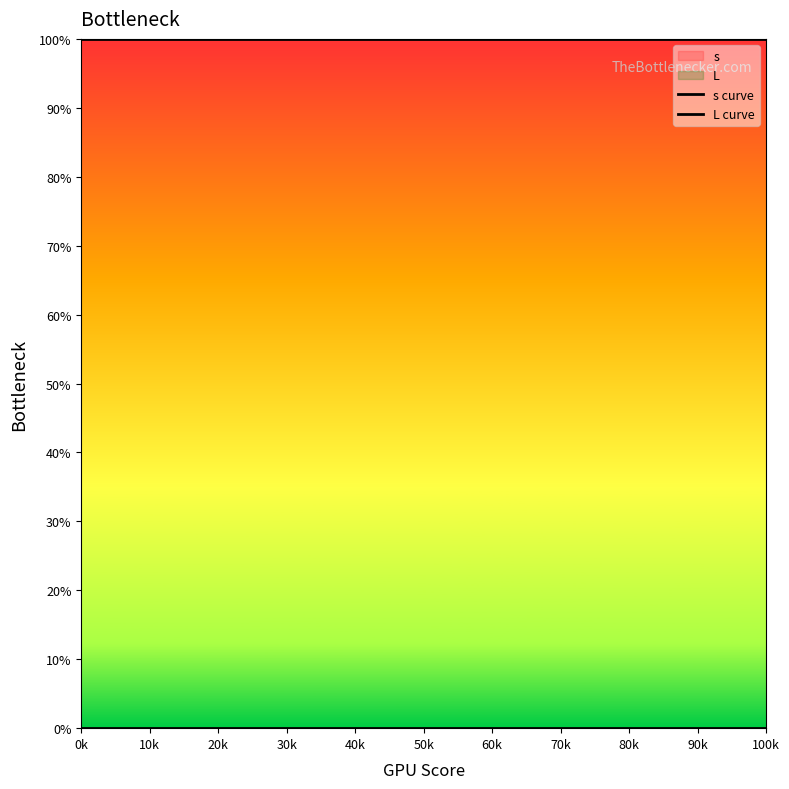

Reading right to left, transcribe all the data shown in this chart.

s curve: 100	100	100	100	100	100	100
L curve: 0	0	0	0	0	0	0